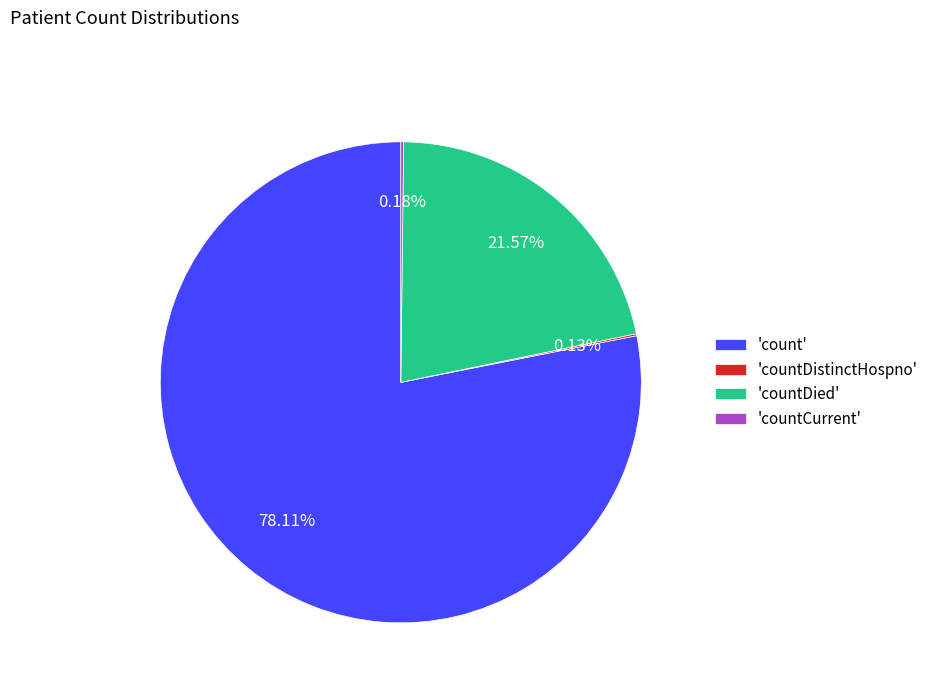

Is there a majority slice in this chart?

Yes